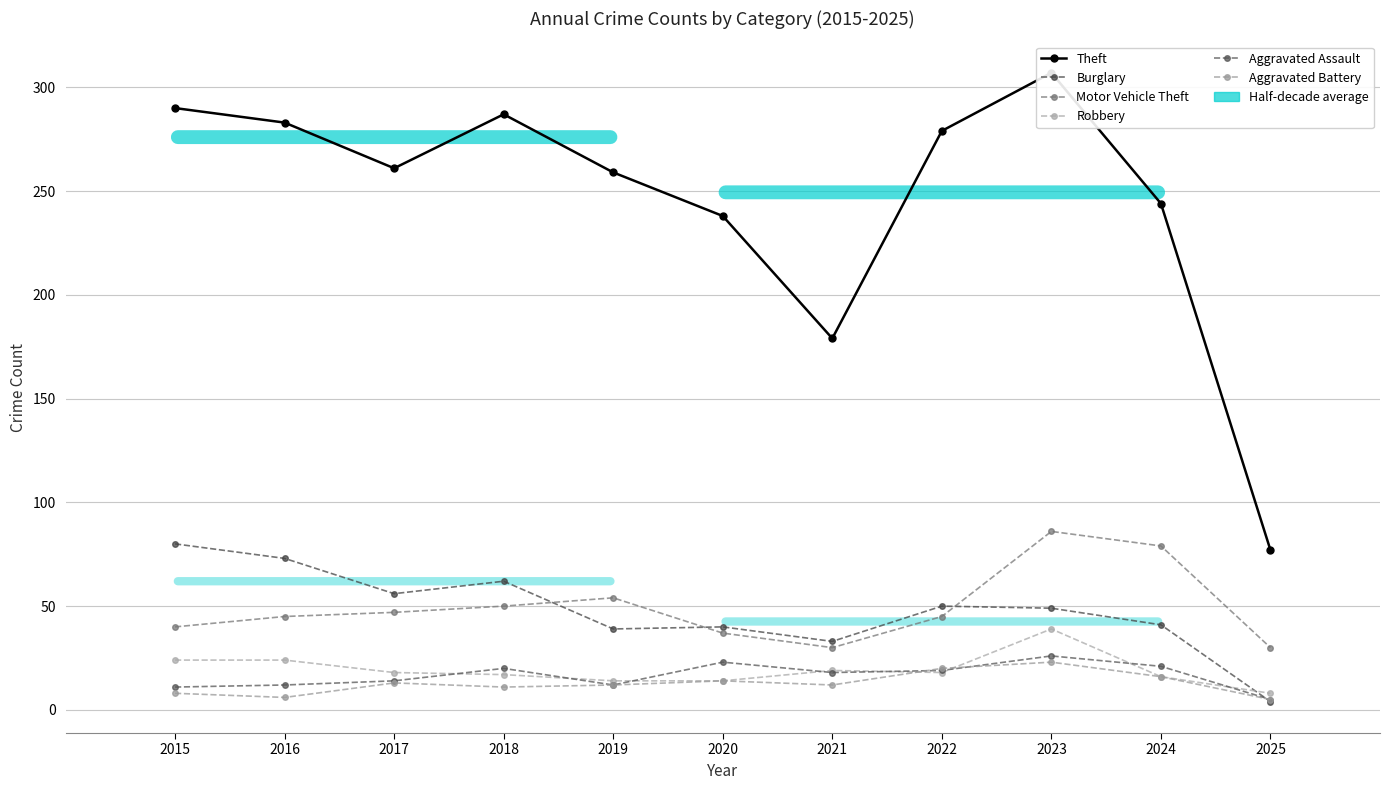

The value of Aggravated Battery at 2021 is 12. True or false?

True